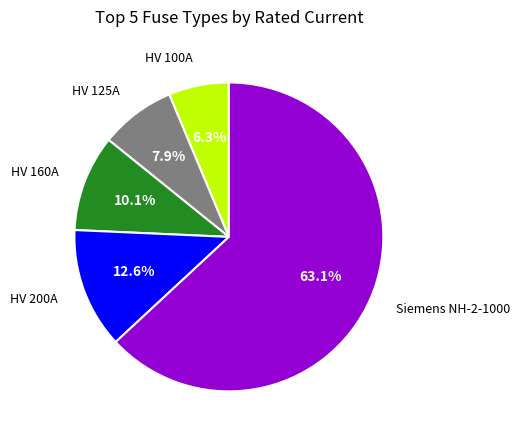

What is the smallest slice in the pie chart?

HV 100A